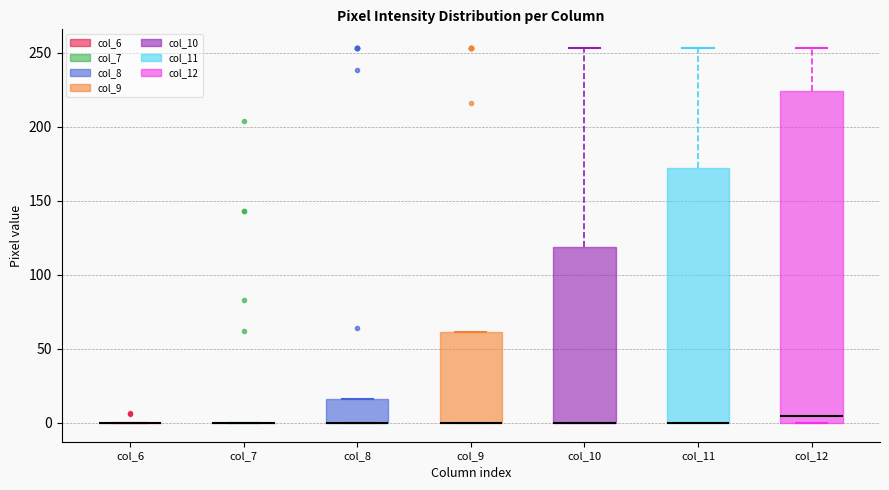

Reading left to right, transcribe this box plot: for each box, give where its median line is, the range the box spans, and where its two whiskers end, as read against the y-axis. The values are not printed on the chart, so give them approximately, as read against the axis.

col_6: box collapsed to a line at 0, whiskers 0 to 0
col_7: box collapsed to a line at 0, whiskers 0 to 0
col_8: median 0 (drawn on the box's lower edge), box 0 to 15, whiskers 0 to 15
col_9: median 0 (drawn on the box's lower edge), box 0 to 60, whiskers 0 to 60
col_10: median 0 (drawn on the box's lower edge), box 0 to 120, whiskers 0 to 255
col_11: median 0 (drawn on the box's lower edge), box 0 to 170, whiskers 0 to 255
col_12: median 5, box 0 to 225, whiskers 0 to 255